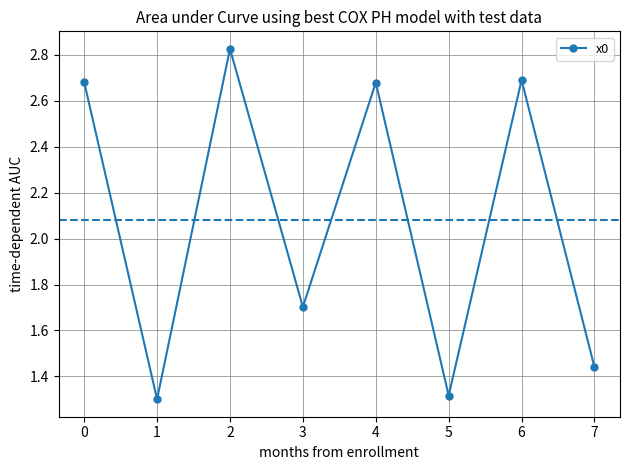

What is the ratio of the value at 4 to the value at 6?

1.0